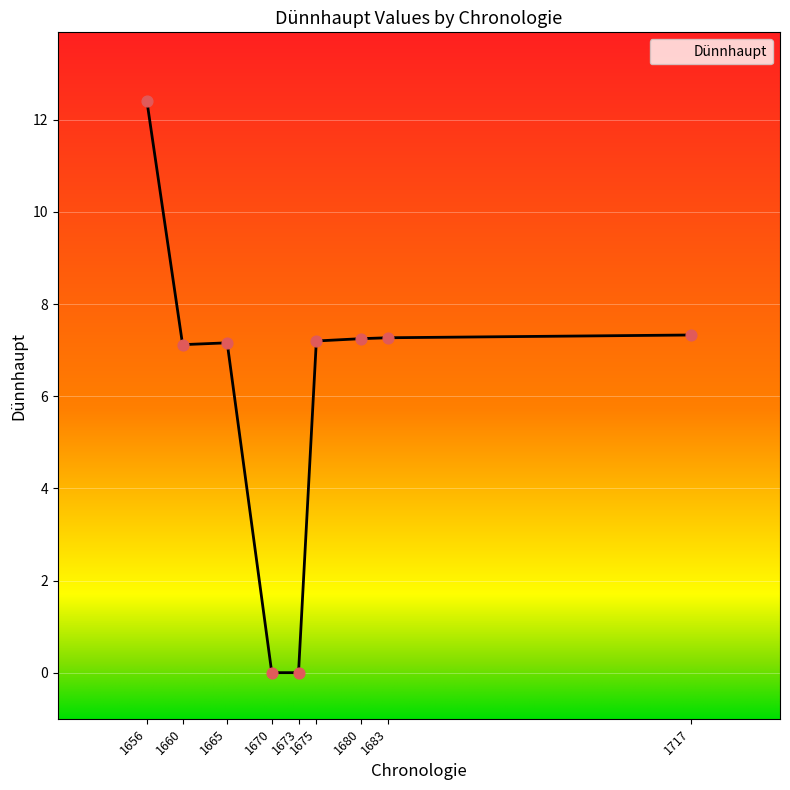

Approximately how many times larger is the value at 1665 compared to 1680?

1.0